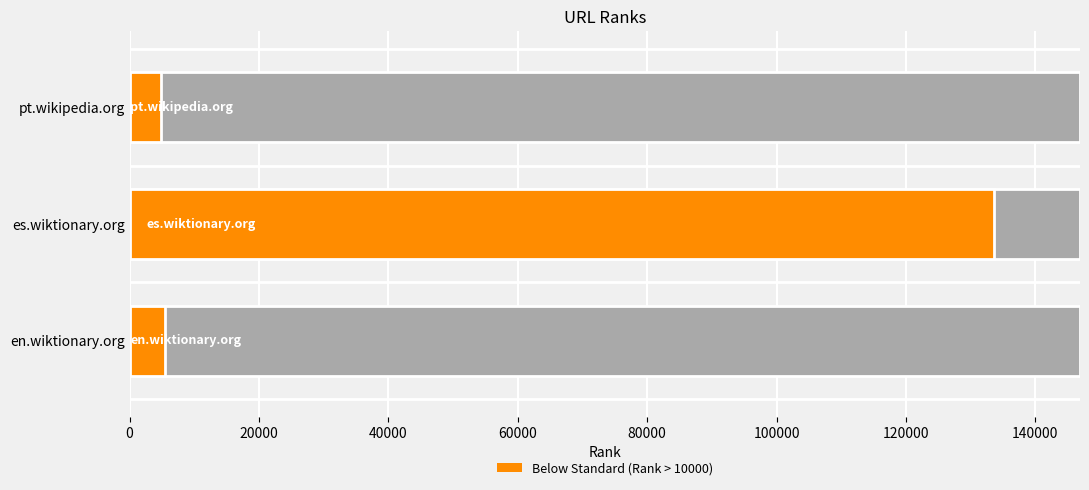

What is the approximate value at es.wiktionary.org, to the nearest 50?

133550